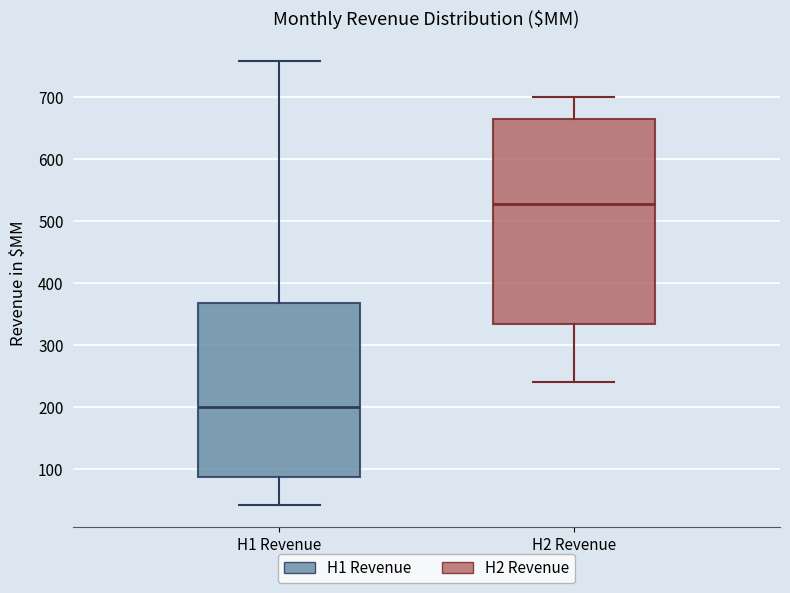

Comparing the boxes themselves (not the whiskers), which one is the tallest?

H2 Revenue